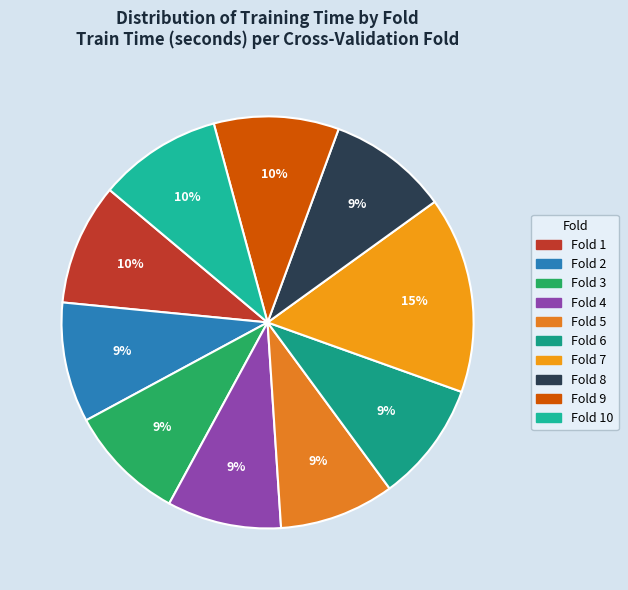

Is there any slice that represents more than half of the pie?

No